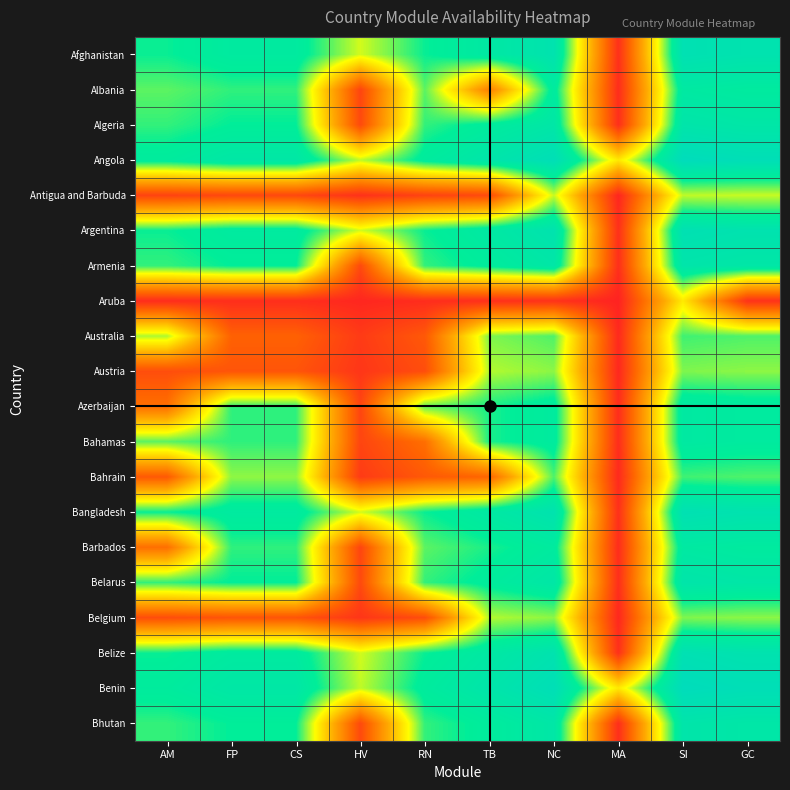

Reading left to right, what are all the values shown in this chart?

Afghanistan: AM=0.8	FP=0.8	CS=0.8	HV=0.6	RN=0.8	TB=0.9	NC=0.9	MA=0.0	SI=0.9	GC=0.9
Albania: AM=0.7	FP=0.8	CS=0.8	HV=0.1	RN=0.7	TB=0.3	NC=0.8	MA=0.0	SI=0.8	GC=0.8
Algeria: AM=0.8	FP=0.8	CS=0.8	HV=0.1	RN=0.8	TB=0.8	NC=0.9	MA=0.0	SI=0.9	GC=0.9
Angola: AM=0.8	FP=0.9	CS=0.9	HV=0.7	RN=0.8	TB=0.9	NC=1.0	MA=0.6	SI=1.0	GC=1.0
Antigua and Barbuda: AM=0.1	FP=0.1	CS=0.1	HV=0.0	RN=0.1	TB=0.1	NC=0.6	MA=0.0	SI=0.7	GC=0.6
Argentina: AM=0.8	FP=0.8	CS=0.8	HV=0.6	RN=0.8	TB=0.9	NC=0.9	MA=0.0	SI=0.9	GC=0.9
Armenia: AM=0.8	FP=0.8	CS=0.8	HV=0.1	RN=0.8	TB=0.8	NC=0.9	MA=0.0	SI=0.9	GC=0.9
Aruba: AM=0.0	FP=0.0	CS=0.0	HV=0.0	RN=0.0	TB=0.0	NC=0.0	MA=0.0	SI=0.6	GC=0.0
Australia: AM=0.7	FP=0.2	CS=0.2	HV=0.1	RN=0.2	TB=0.7	NC=0.7	MA=0.0	SI=0.8	GC=0.7
Austria: AM=0.1	FP=0.1	CS=0.1	HV=0.1	RN=0.1	TB=0.7	NC=0.7	MA=0.0	SI=0.7	GC=0.7
Azerbaijan: AM=0.2	FP=0.8	CS=0.8	HV=0.1	RN=0.7	TB=0.8	NC=0.8	MA=0.0	SI=0.8	GC=0.8
Bahamas: AM=0.7	FP=0.8	CS=0.8	HV=0.1	RN=0.2	TB=0.8	NC=0.8	MA=0.0	SI=0.8	GC=0.8
Bahrain: AM=0.2	FP=0.7	CS=0.7	HV=0.1	RN=0.2	TB=0.2	NC=0.7	MA=0.0	SI=0.8	GC=0.7
Bangladesh: AM=0.8	FP=0.8	CS=0.8	HV=0.6	RN=0.8	TB=0.9	NC=0.9	MA=0.0	SI=0.9	GC=0.9
Barbados: AM=0.2	FP=0.8	CS=0.8	HV=0.1	RN=0.7	TB=0.8	NC=0.8	MA=0.0	SI=0.8	GC=0.8
Belarus: AM=0.8	FP=0.8	CS=0.8	HV=0.1	RN=0.8	TB=0.8	NC=0.9	MA=0.0	SI=0.9	GC=0.9
Belgium: AM=0.1	FP=0.1	CS=0.1	HV=0.1	RN=0.1	TB=0.7	NC=0.7	MA=0.0	SI=0.7	GC=0.7
Belize: AM=0.8	FP=0.8	CS=0.8	HV=0.6	RN=0.8	TB=0.9	NC=0.9	MA=0.0	SI=0.9	GC=0.9
Benin: AM=0.8	FP=0.9	CS=0.9	HV=0.7	RN=0.8	TB=0.9	NC=1.0	MA=0.6	SI=1.0	GC=1.0
Bhutan: AM=0.8	FP=0.8	CS=0.8	HV=0.1	RN=0.8	TB=0.8	NC=0.9	MA=0.0	SI=0.9	GC=0.9